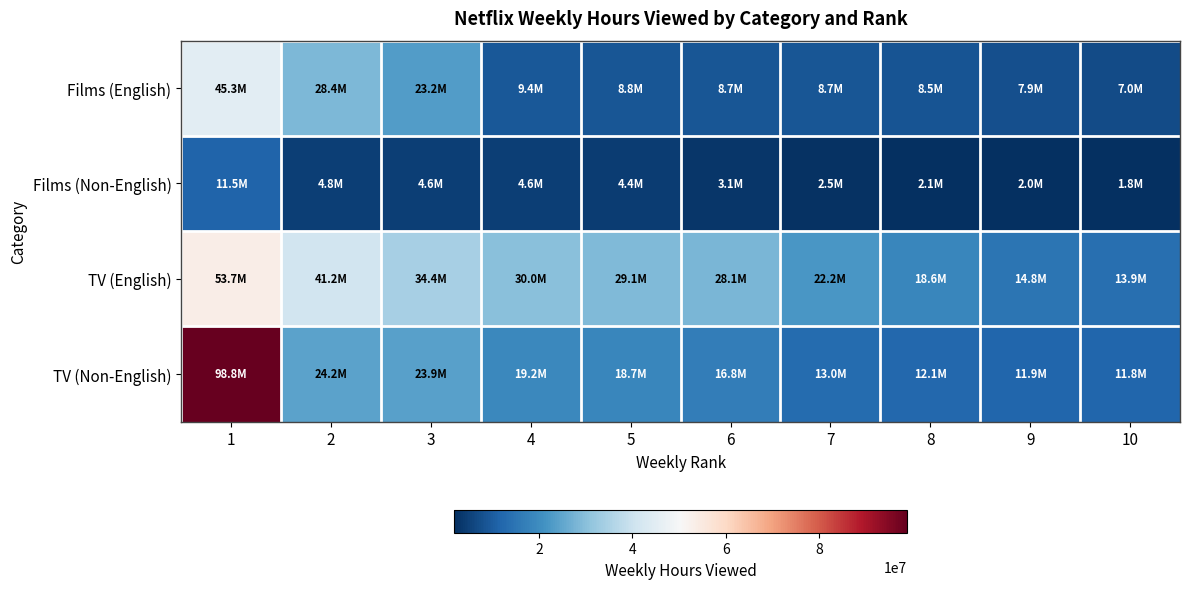

Rank the series at 8 from lowest to highest value.

Films (Non-English), Films (English), TV (Non-English), TV (English)